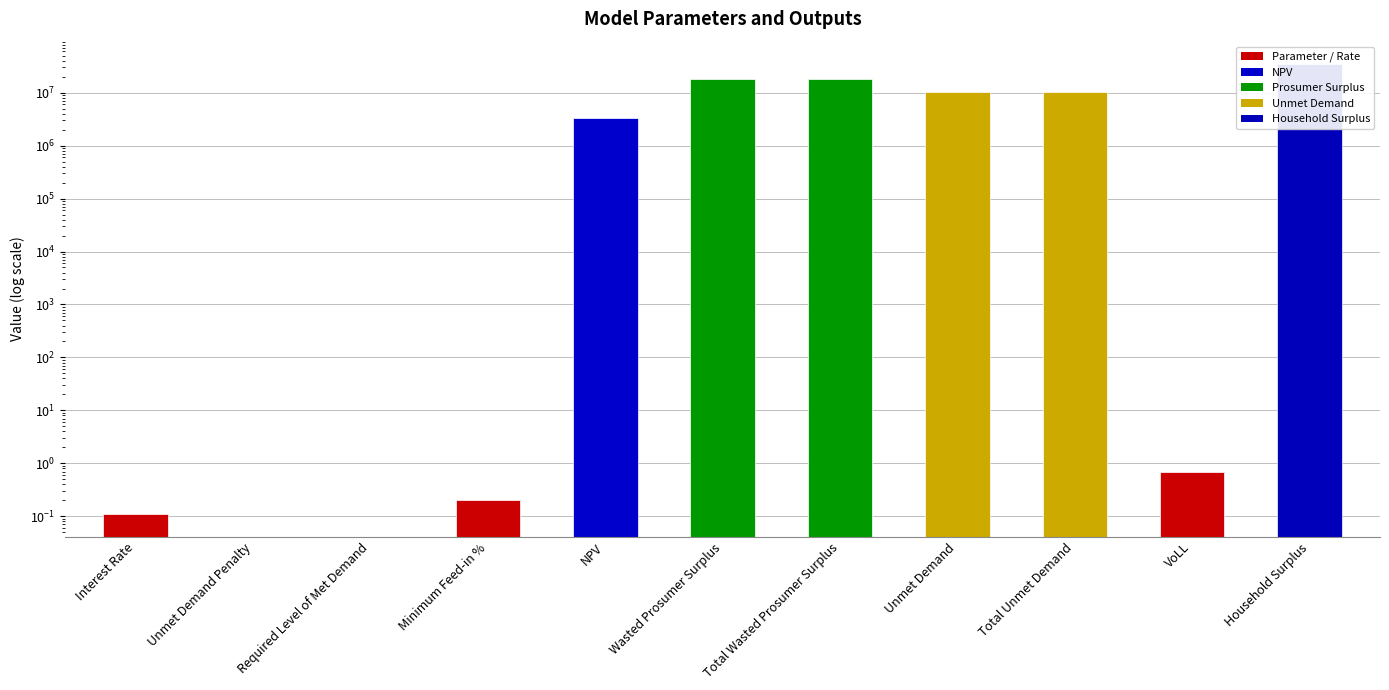

True or false: the data shows 0.0 at Unmet Demand Penalty.

True